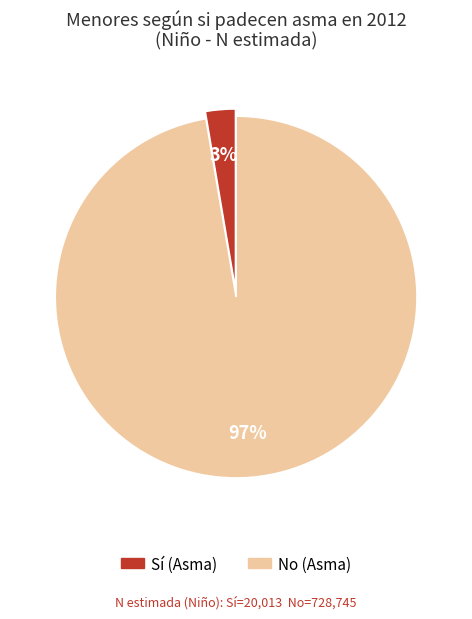

To the nearest percent, what is the average slice percentage?

50%